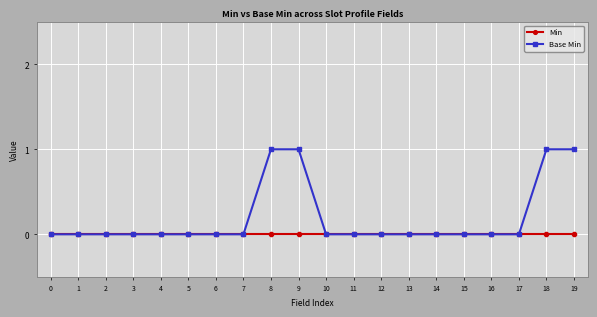

What is the value of the Base Min point at the 19th from the left?

1